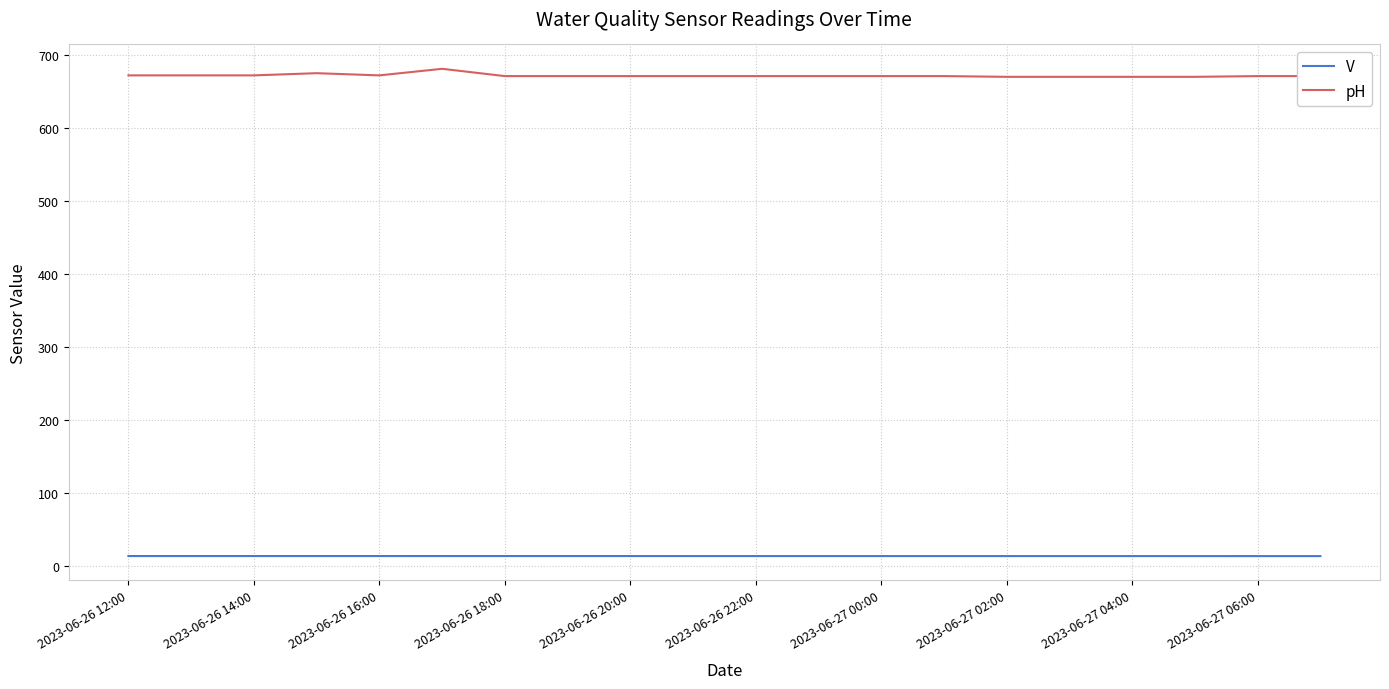

Which series has the largest total across all categories?

pH